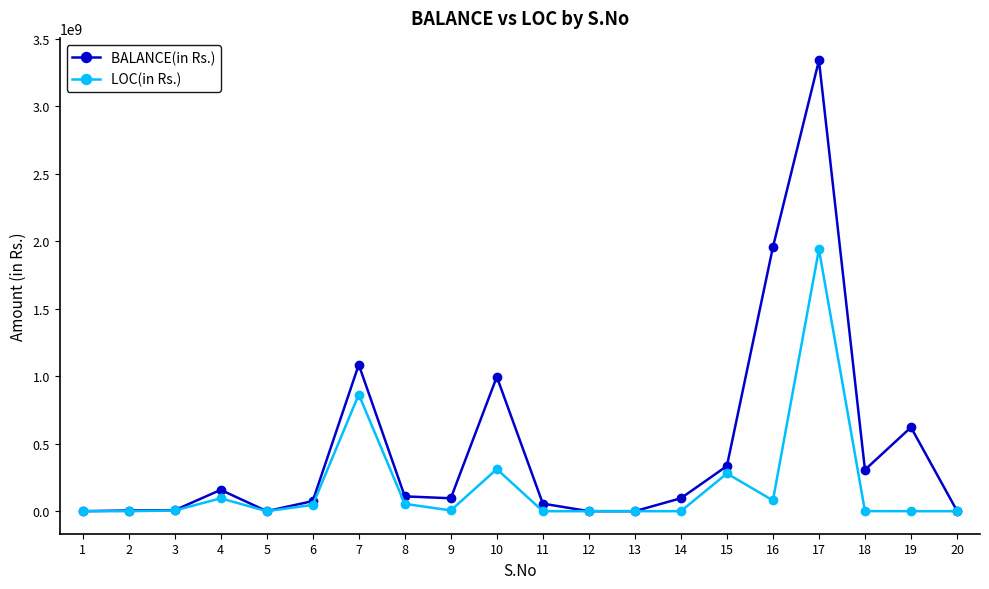

At which category is the sum across all series the highest?

17